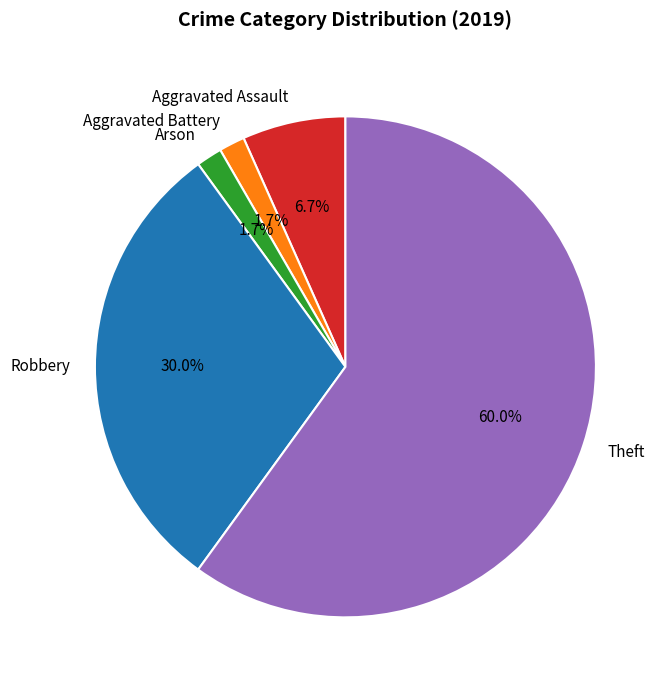

To the nearest percent, what is the difference between the largest and smallest slice percentages?

58%